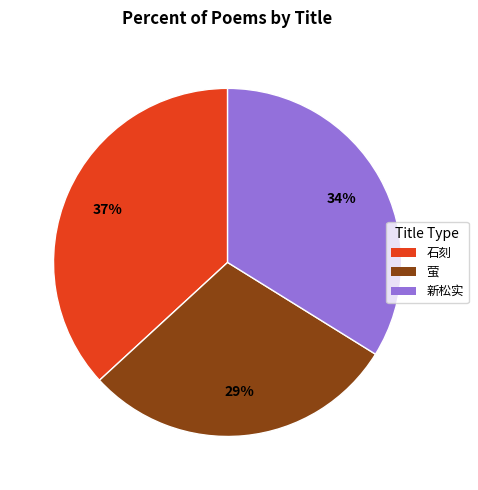

Is there a majority slice in this chart?

No